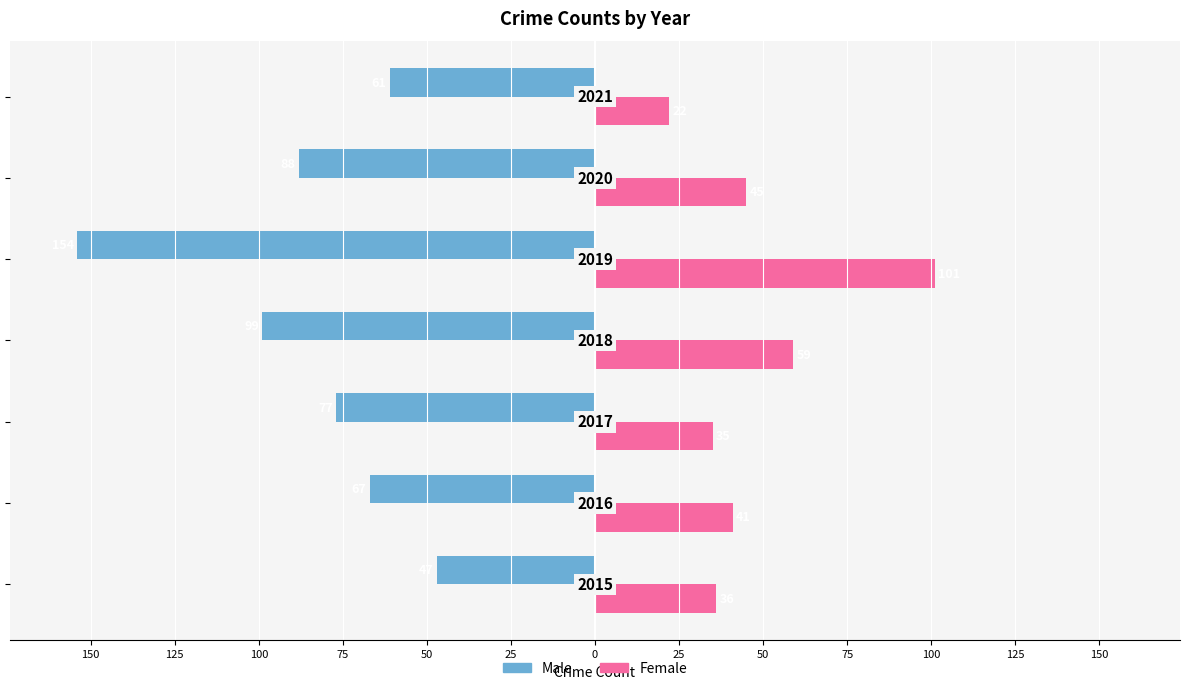

Reading left to right, list all the values displayed in this chart.

Male: -47	-67	-77	-99	-154	-88	-61
Female: 36	41	35	59	101	45	22